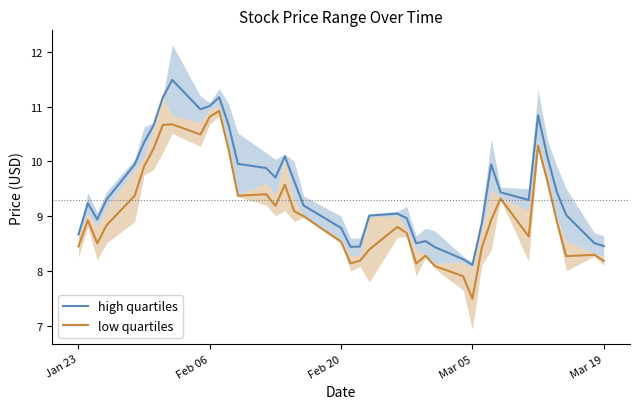

True or false: low quartiles and high quartiles intersect in this chart.

False